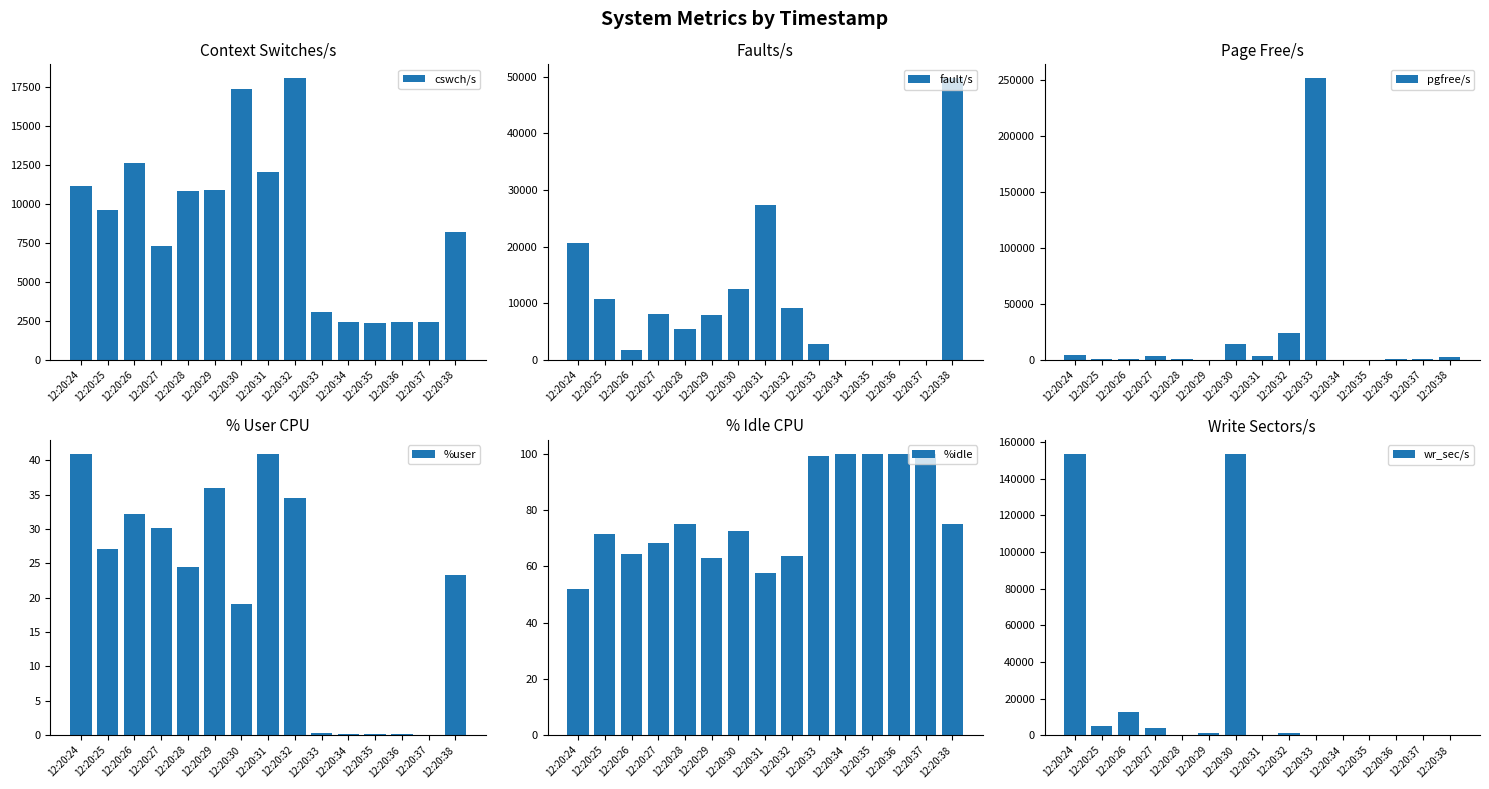

The value of fault/s at 12:20:28 is 9011.3. True or false?

False